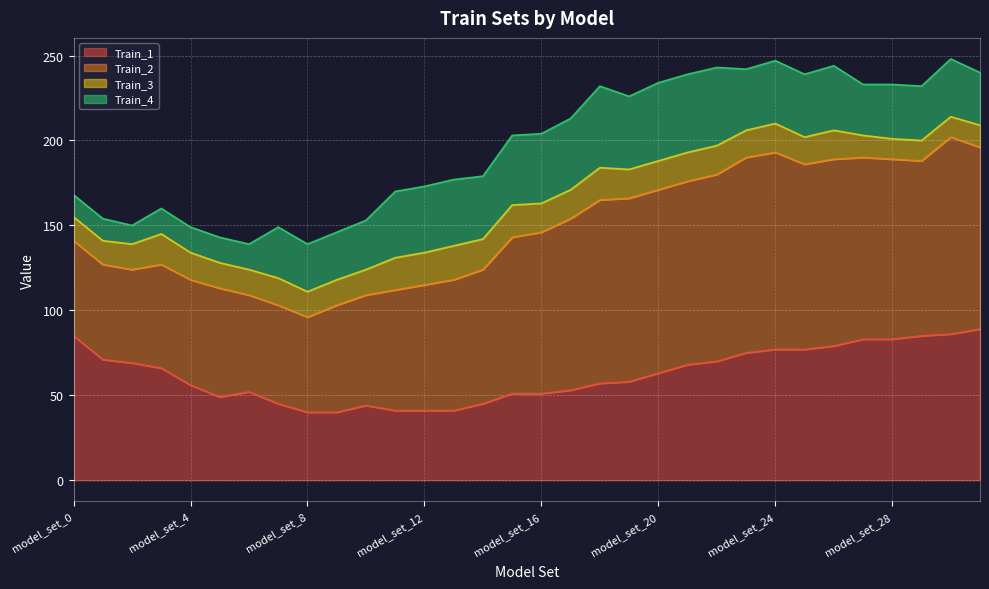

True or false: Train_2 and Train_1 intersect in this chart.

False